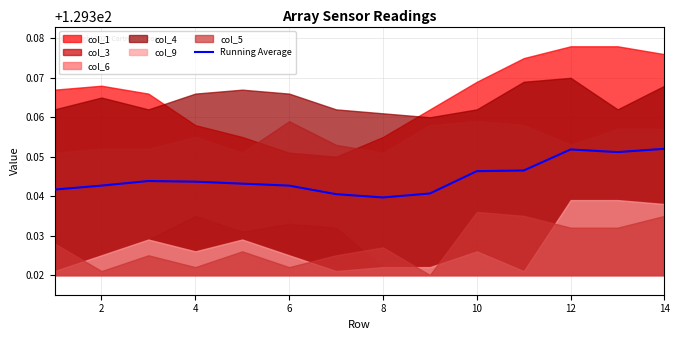

True or false: the data shows 129.4 at 12.

True